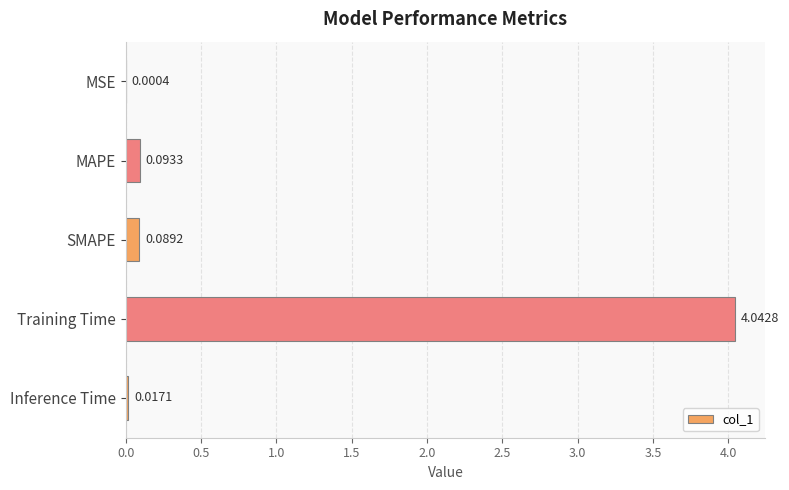

Where is the data nearest to the value 2?

MAPE